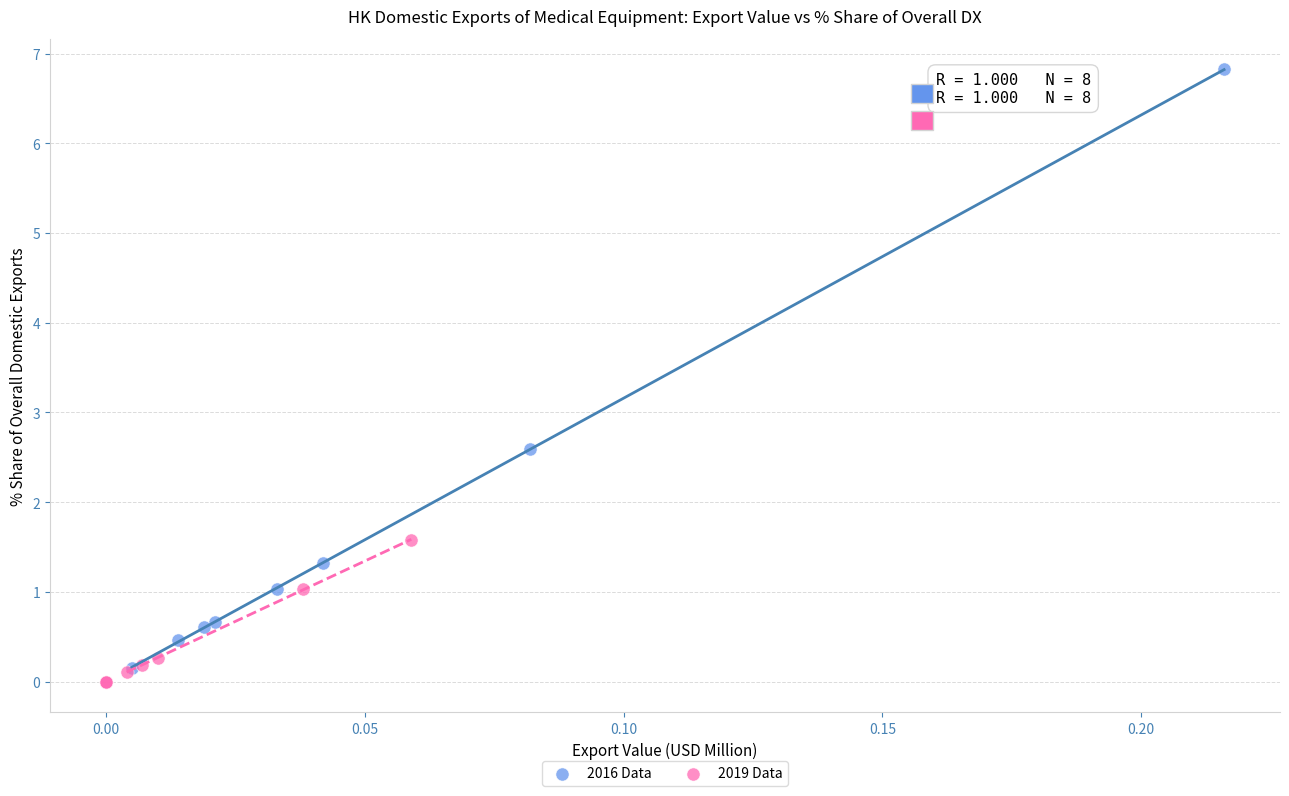

Which series contains the highest Y value?

2016 Data